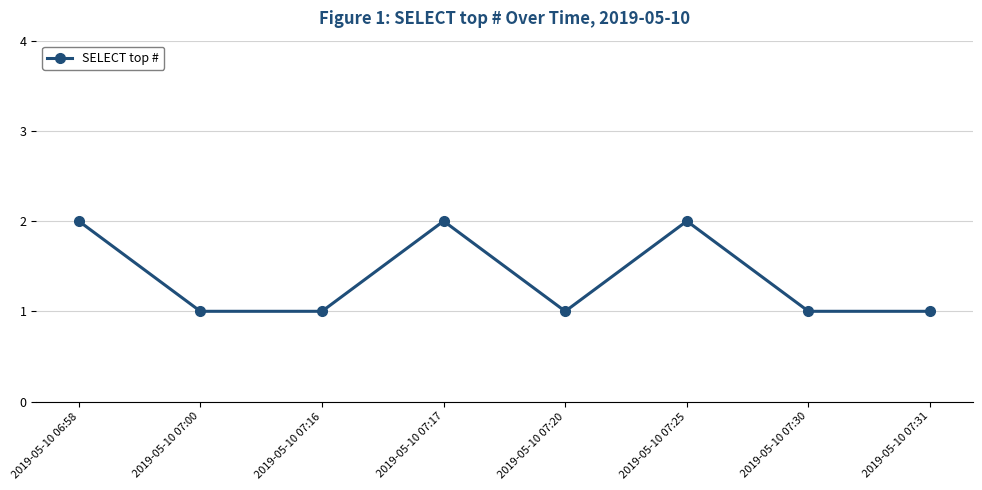

Is it true that the value at 2019-05-10 07:25 is 2?

True